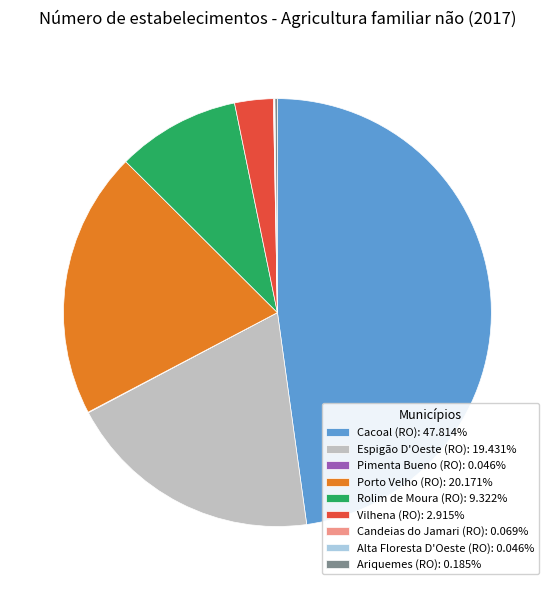

Is the sum of Porto Velho (RO) and Rolim de Moura (RO) greater than half?

No